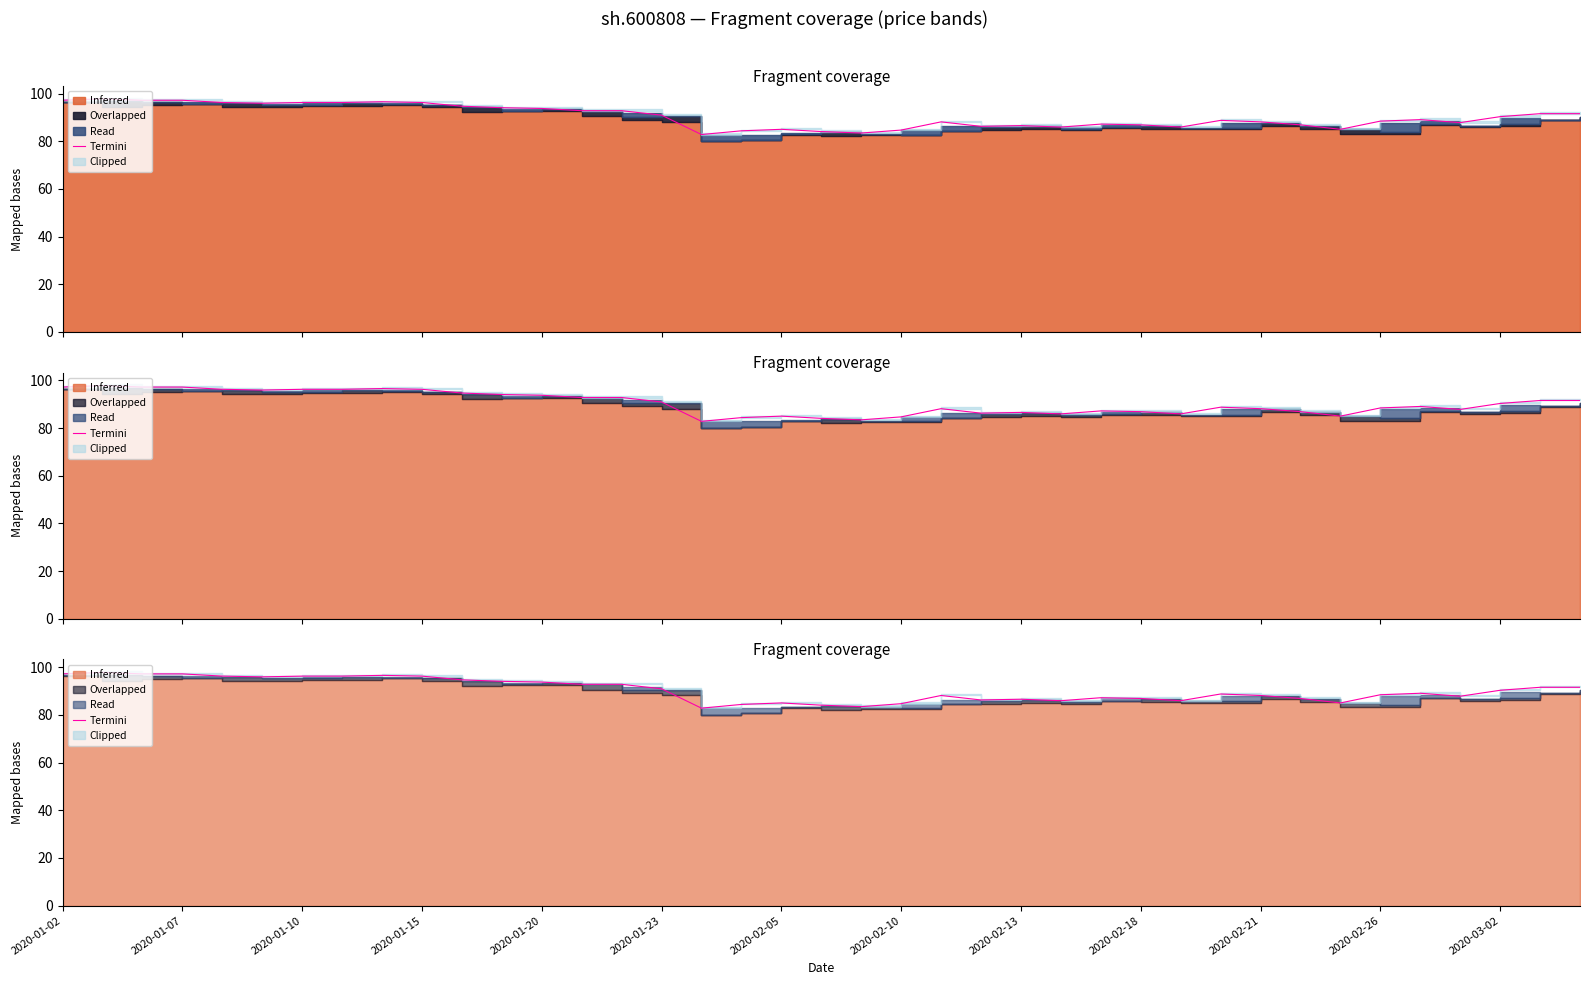

What is the difference between the values at 13 and 31?

5.9